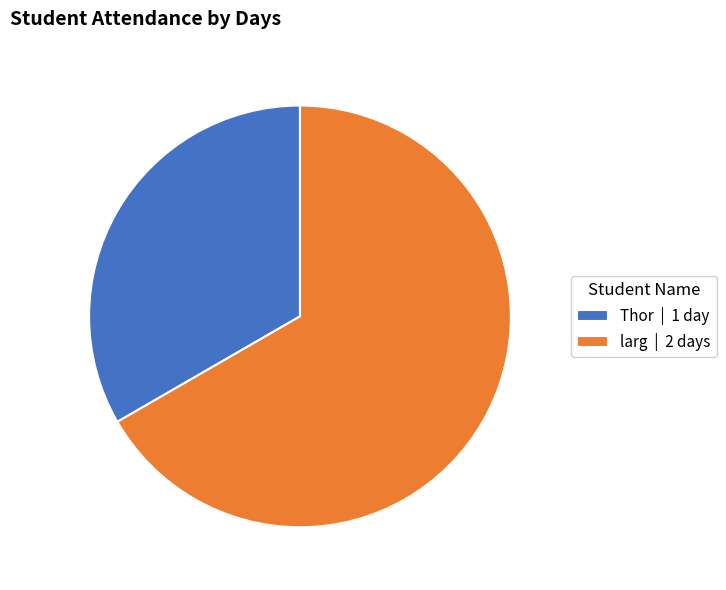

Is the sum of larg | 2 days and Thor | 1 day greater than half?

Yes